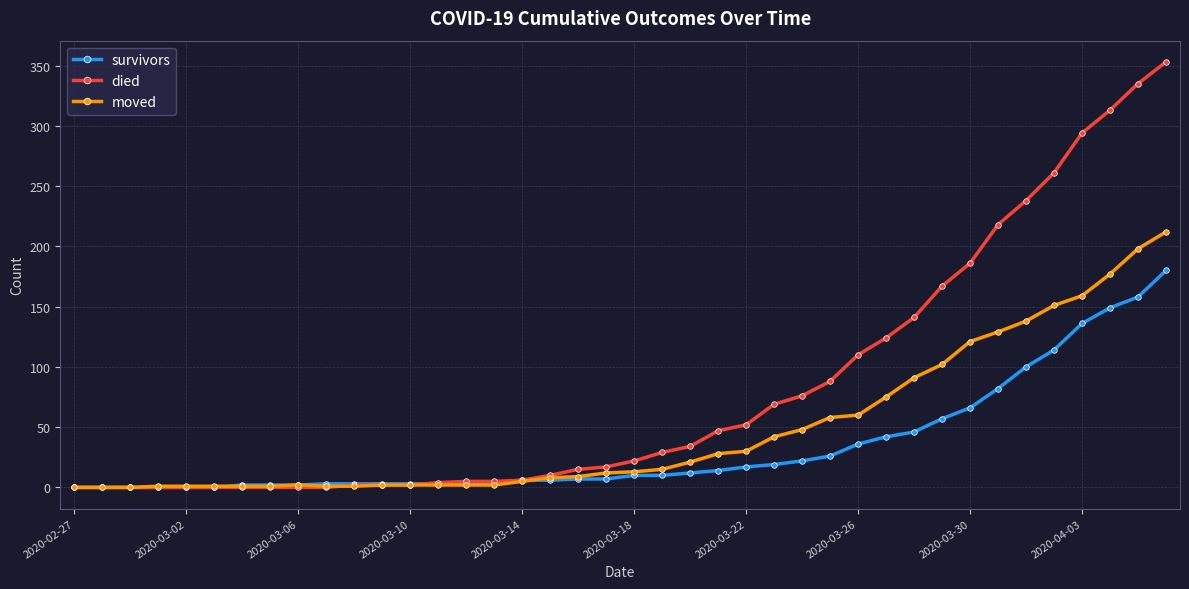

Which series has the largest total across all categories?

died